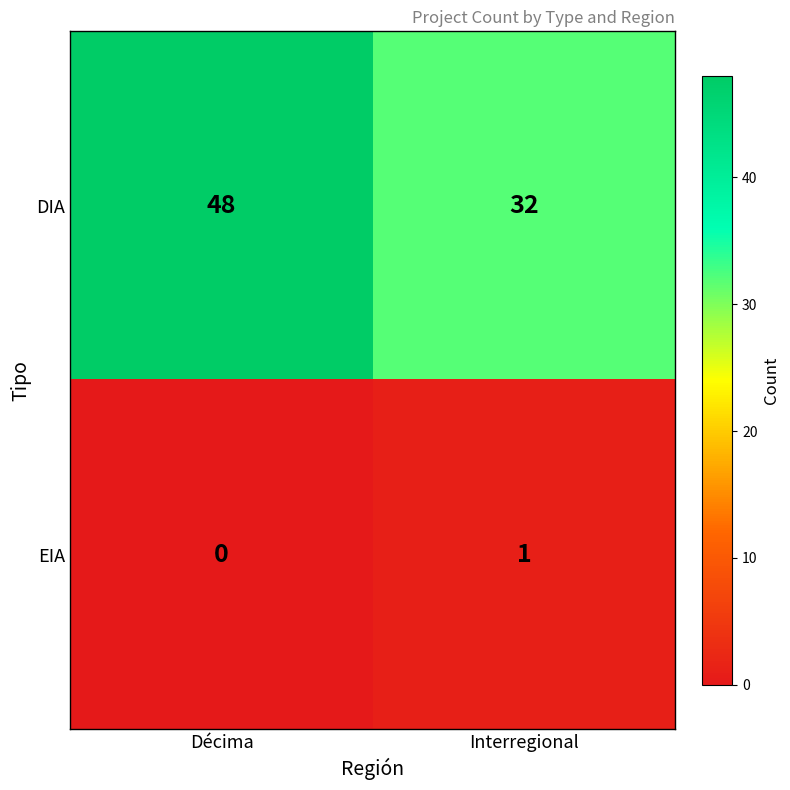

Rank the series by their average value, from lowest to highest.

EIA, DIA